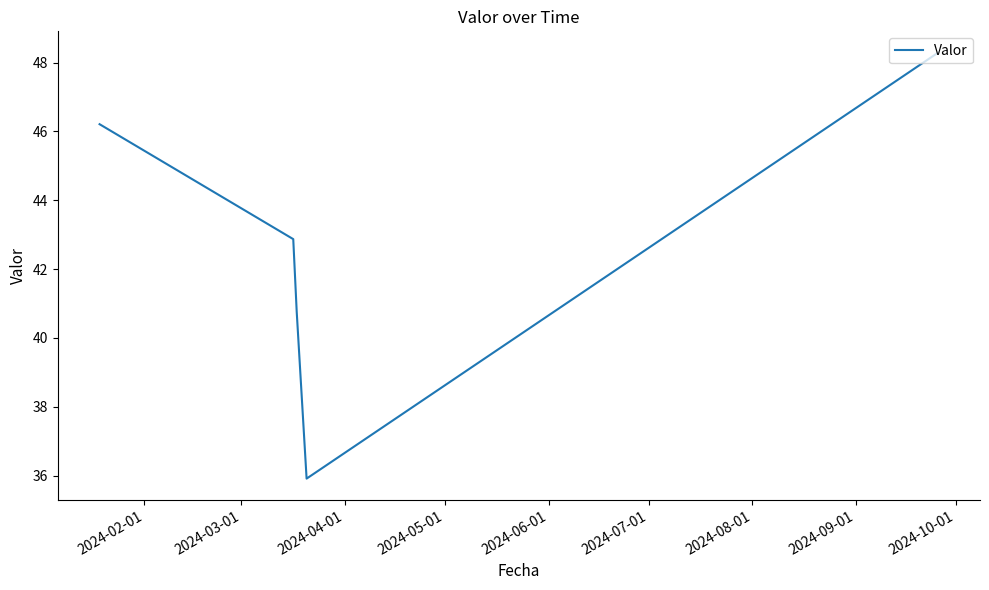

What is the sum of all values?

214.0